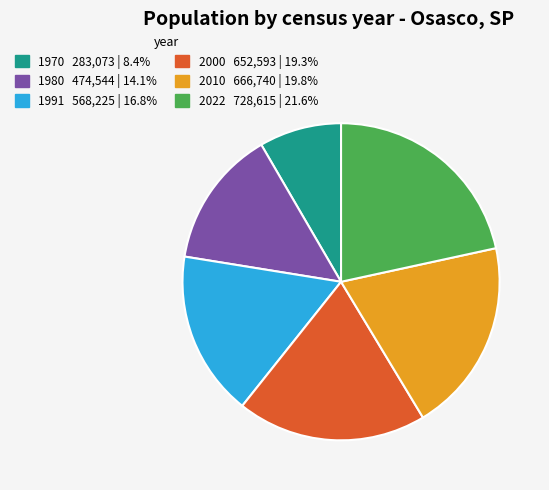

What is the ratio of the value at 2000 to the value at 1970?

2.3